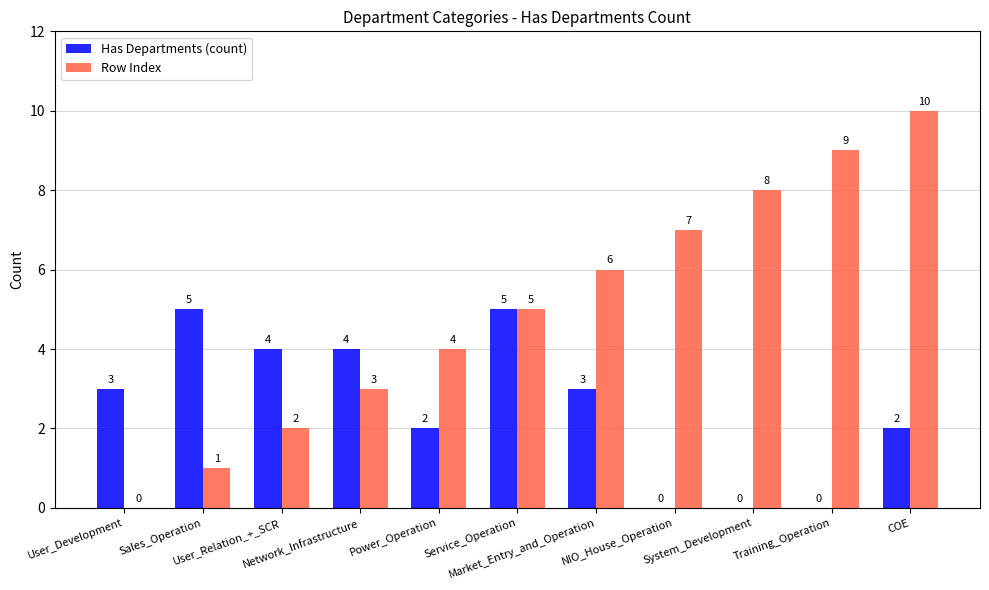

The Row Index series shows 9 at Training_Operation. True or false?

True